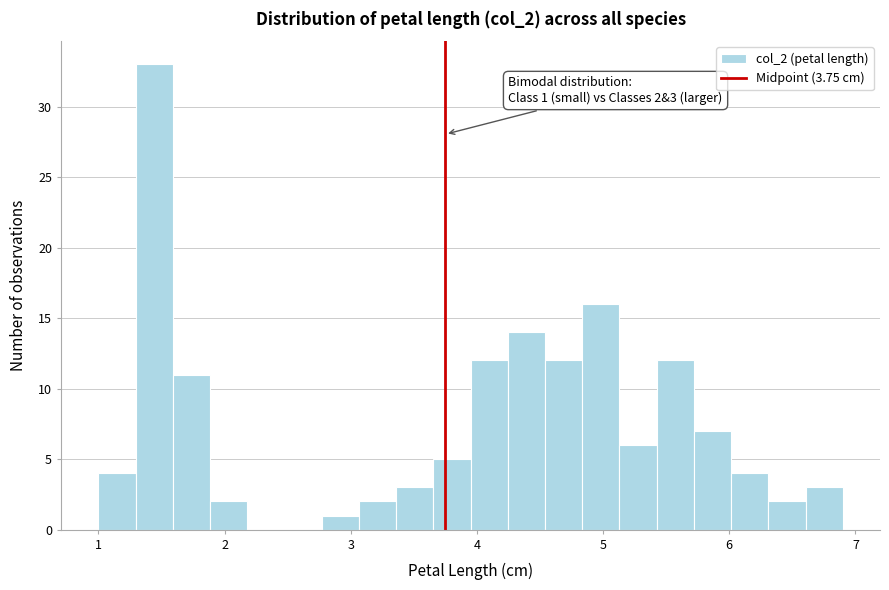

Around what value on the x-axis is the tallest bar? Give the approximate position of its centre, as read against the axis.

1.4